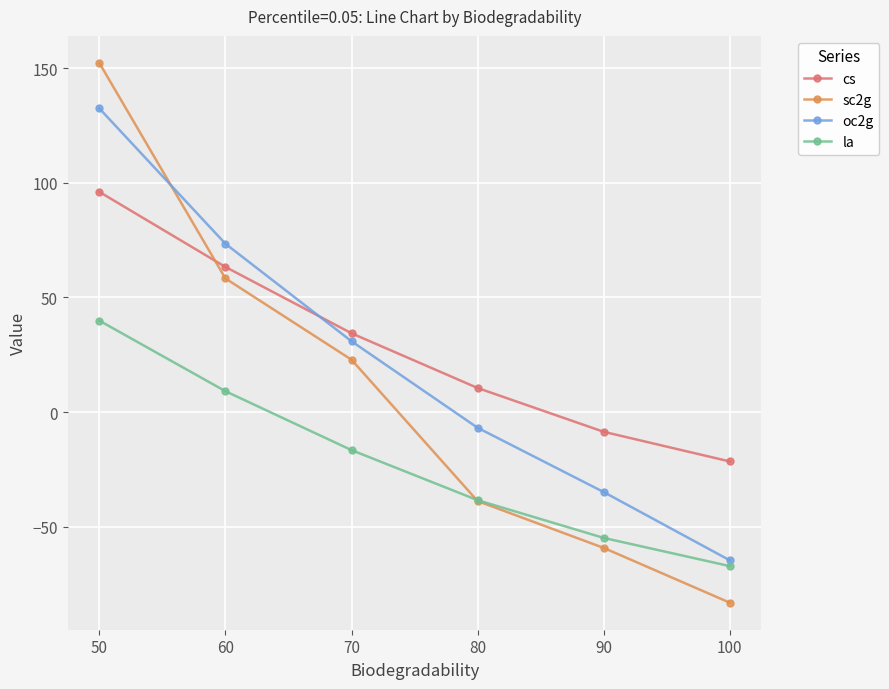

What is the highest value of the oc2g series?

132.5